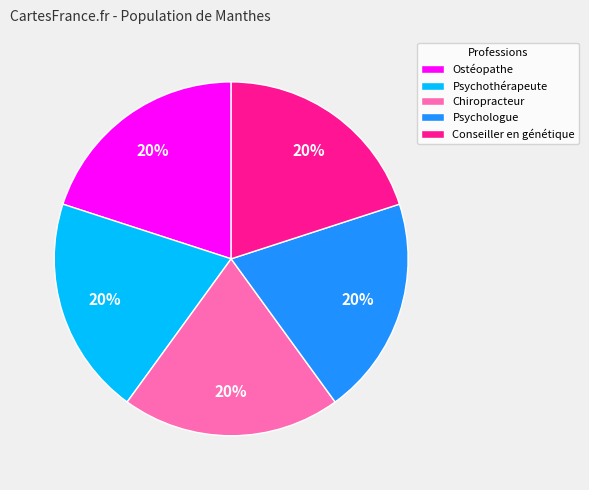

What is the ratio of the value at Chiropracteur to the value at Psychologue?

1.0